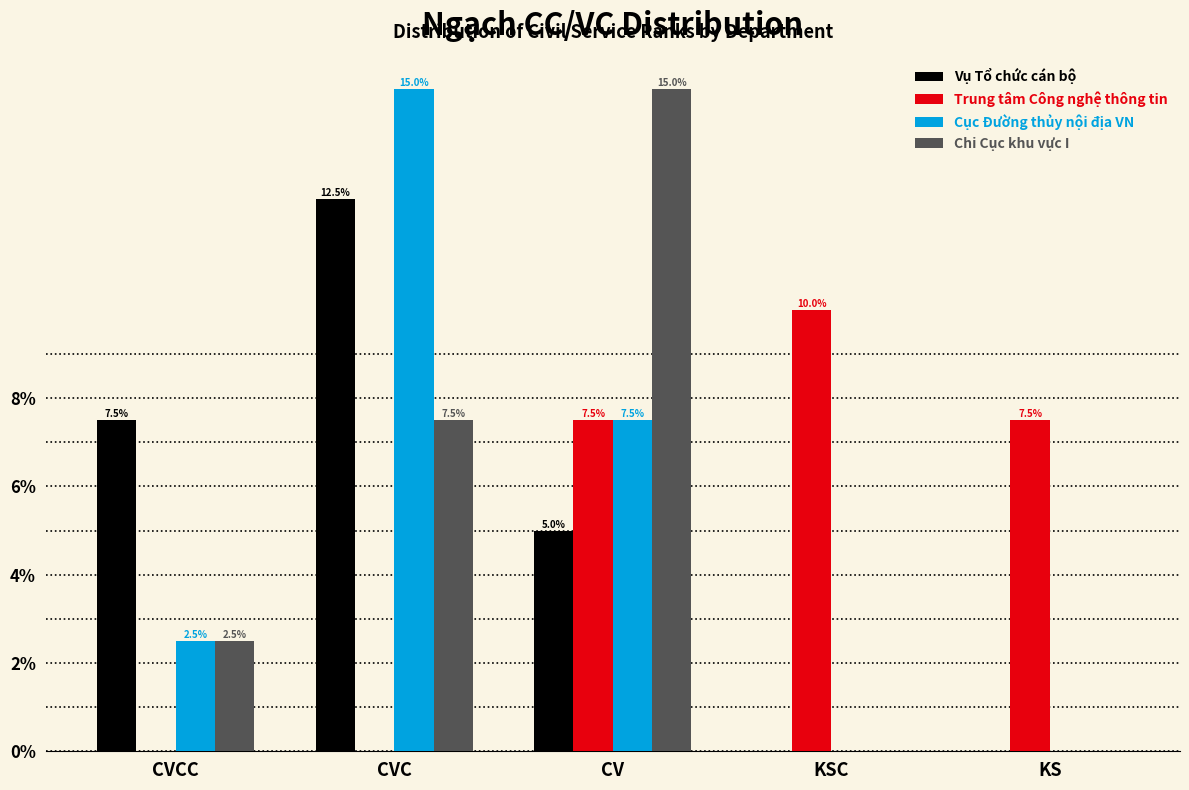

Reading left to right, list all the values displayed in this chart.

Vụ Tổ chức cán bộ: CVCC=7.5	CVC=12.5	CV=5.0	KSC=0.0	KS=0.0
Trung tâm Công nghệ thông tin: CVCC=0.0	CVC=0.0	CV=7.5	KSC=10.0	KS=7.5
Cục Đường thủy nội địa VN: CVCC=2.5	CVC=15.0	CV=7.5	KSC=0.0	KS=0.0
Chi Cục khu vực I: CVCC=2.5	CVC=7.5	CV=15.0	KSC=0.0	KS=0.0